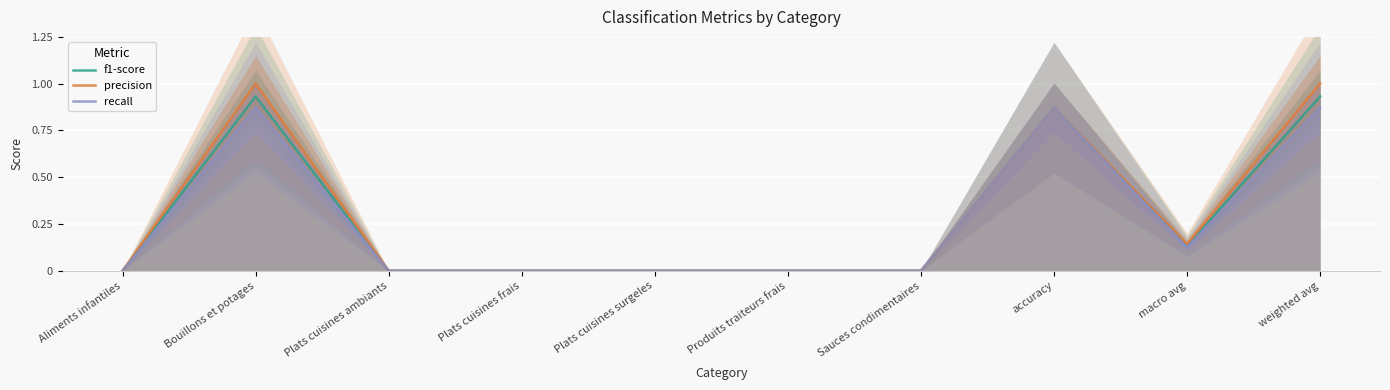

What is the highest value of the precision series?

1.0